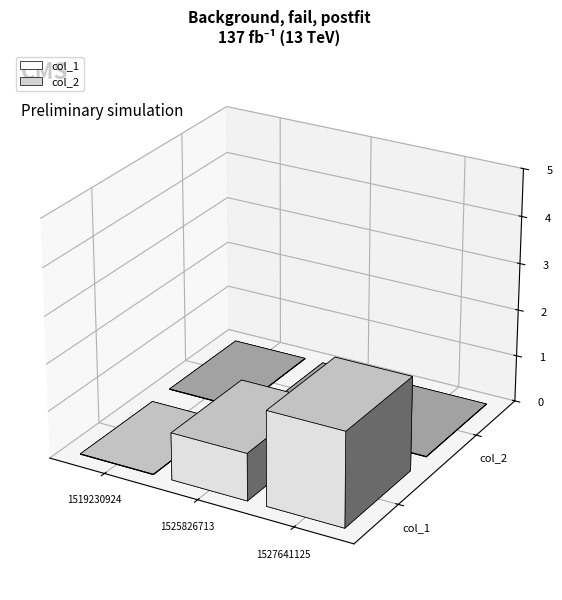

Which category has the lowest value across all series?

1519230924